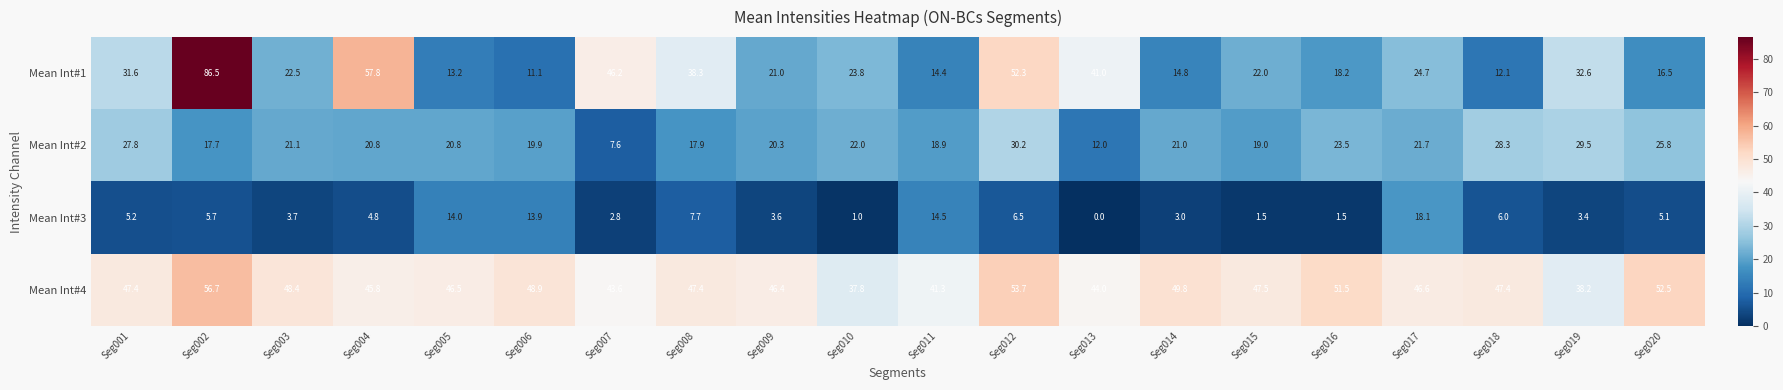

At which category is the sum across all series the highest?

Seg002